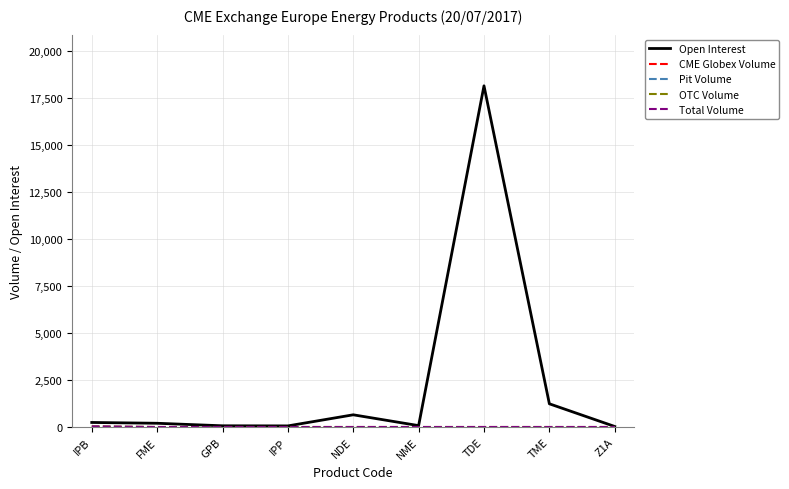

How many lines are shown in the chart?

5